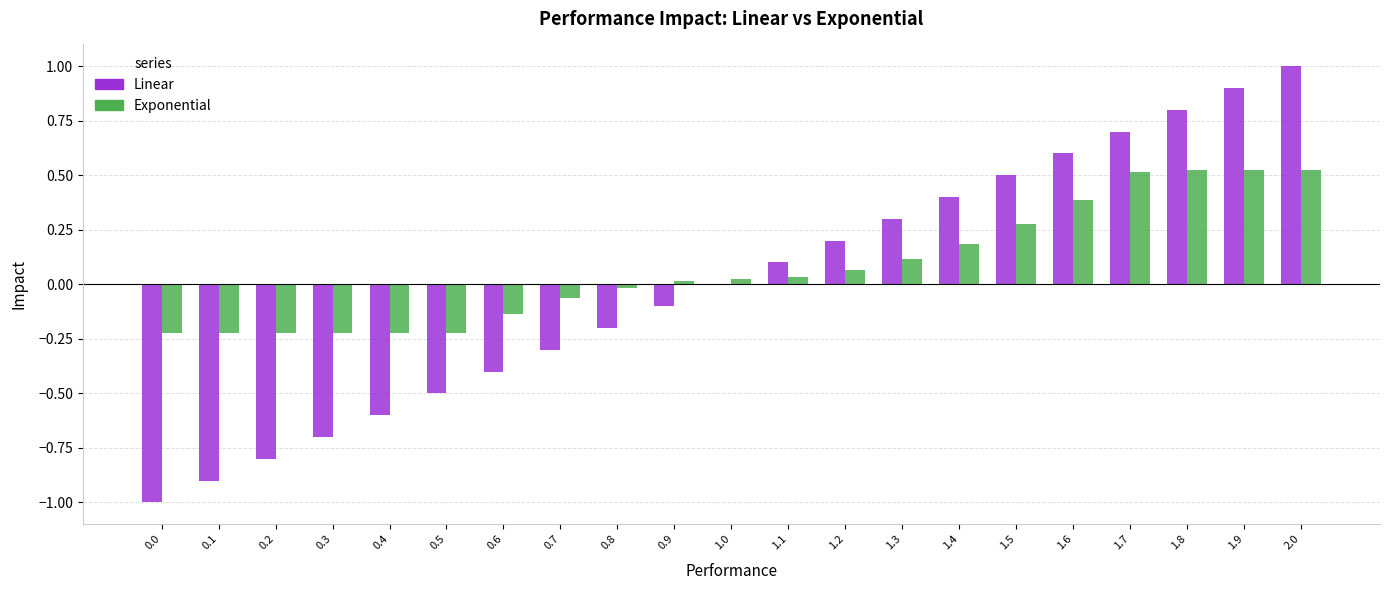

How many groups of bars are there?

21